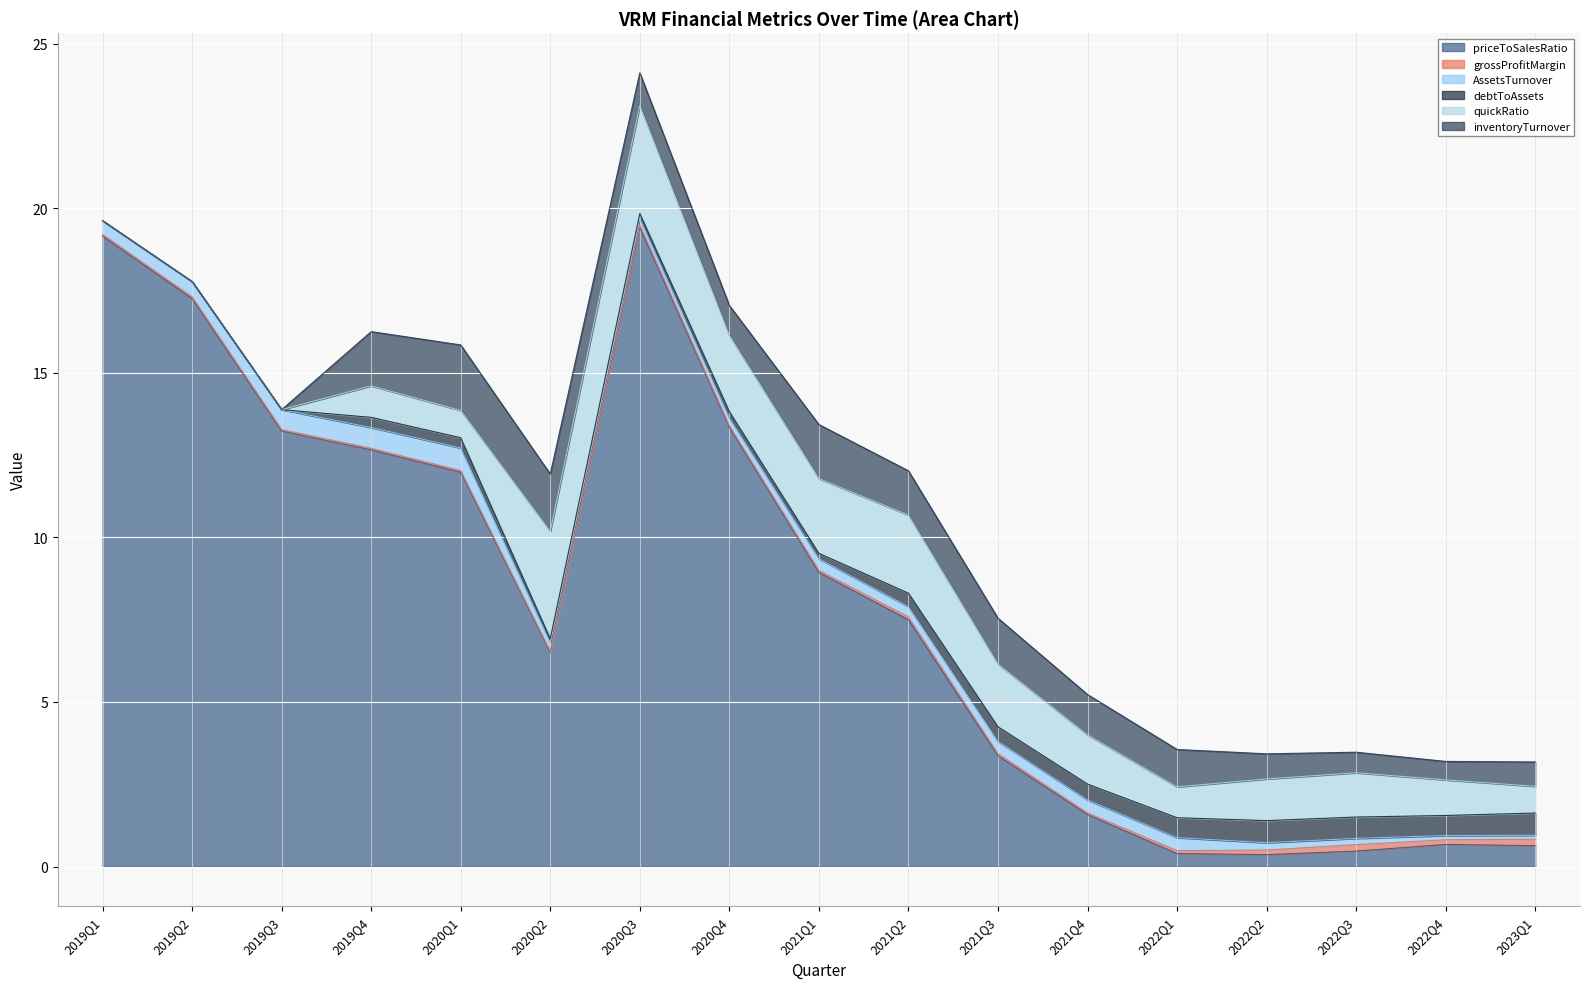

At which label is quickRatio closest to 1?

2019Q4